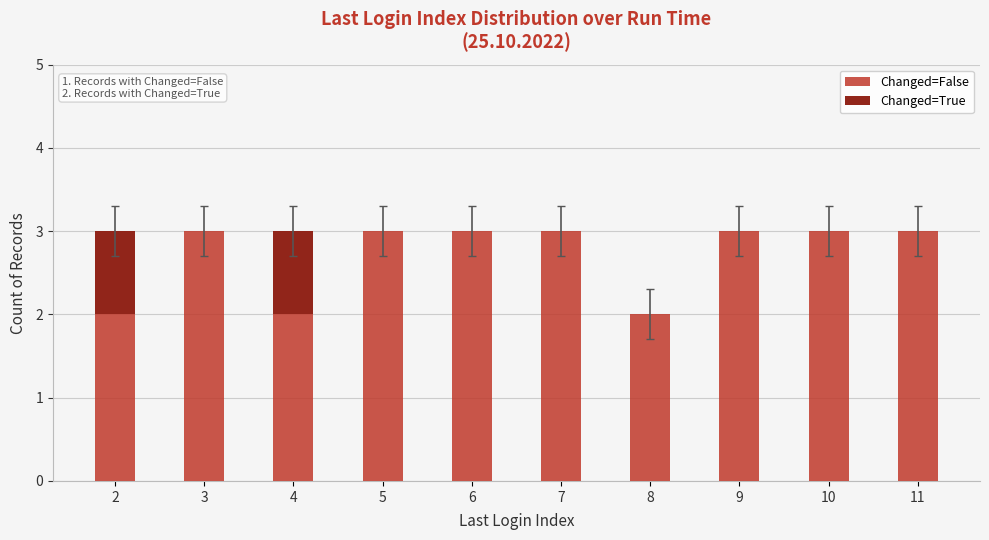

What is the total value across all series at 10?

3